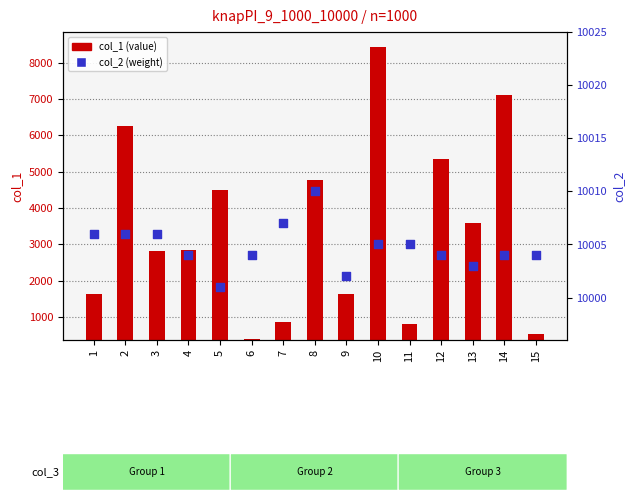

Which series reaches the minimum Y coordinate?

col_1 (value)